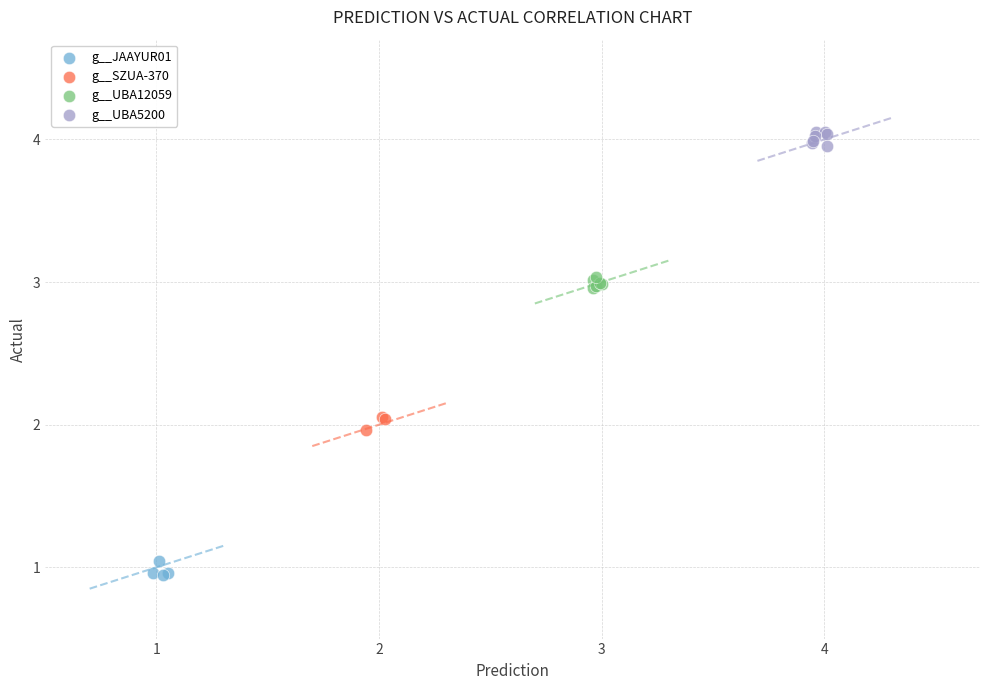

Which series reaches the minimum Y coordinate?

g__JAAYUR01